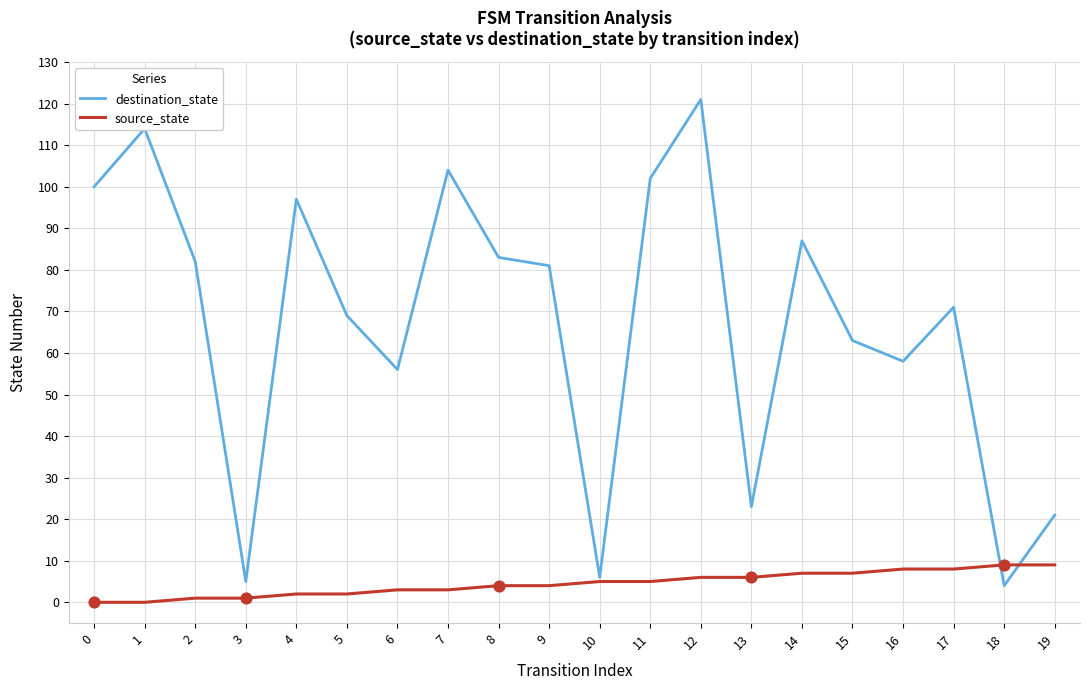

Which series has the largest total across all categories?

destination_state